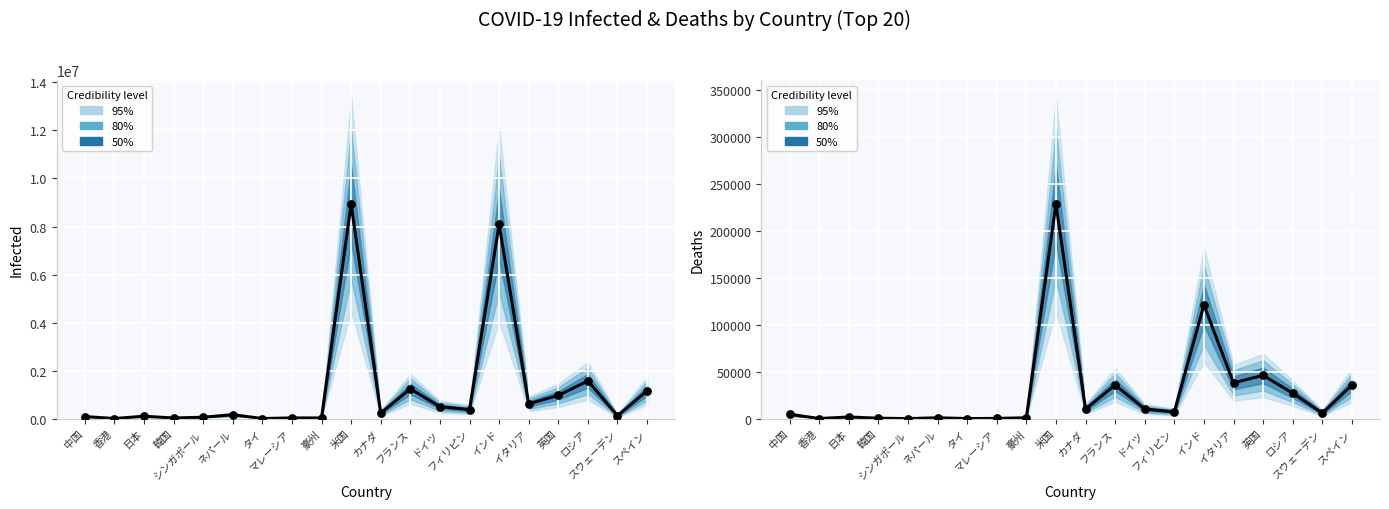

Is the value of Deaths (predicted) at イタリア greater than the value of Deaths (observed) at カナダ?

Yes